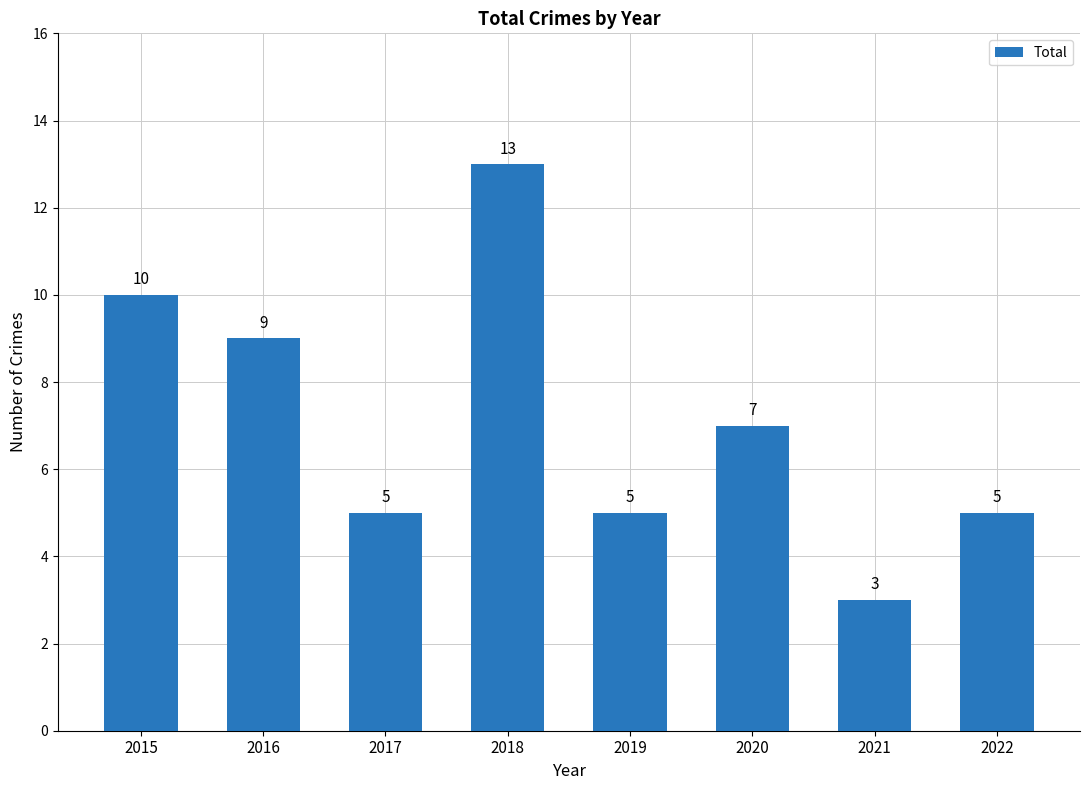

How many categories are shown in the chart?

8